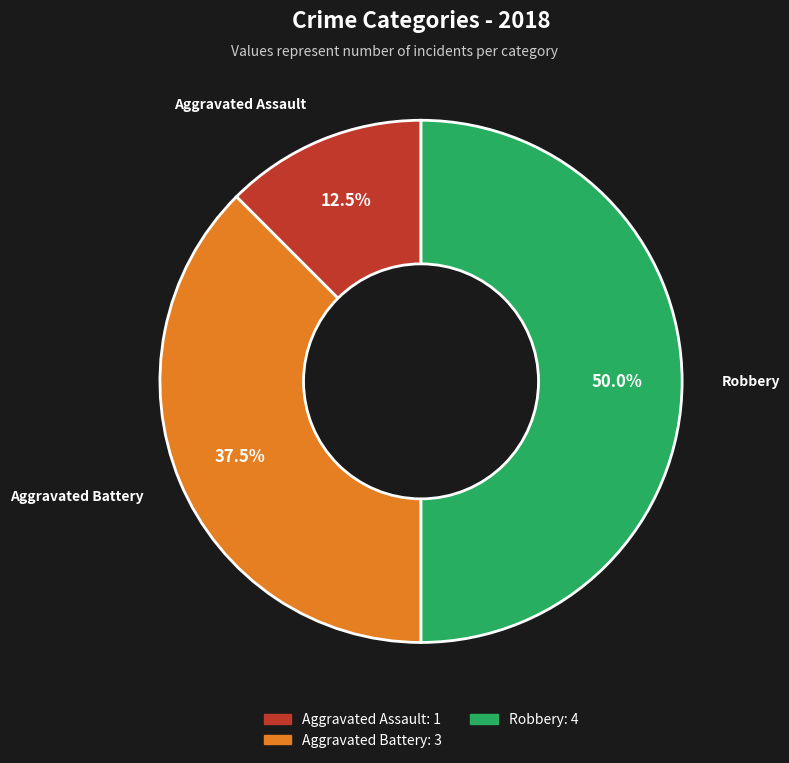

How many slices are in this pie chart?

3